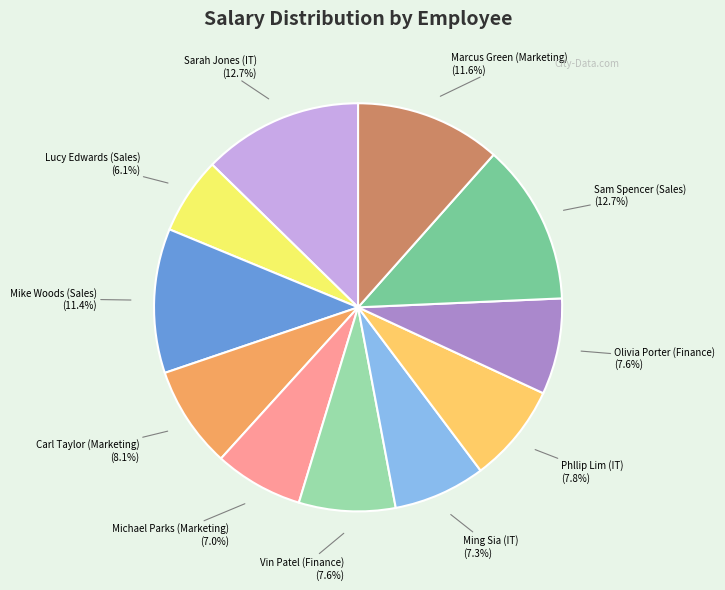

Is there any slice that represents more than half of the pie?

No